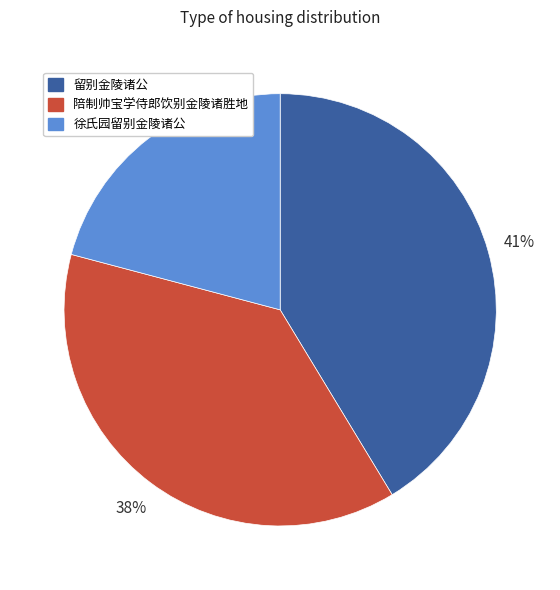

Which has a higher value, 陪制帅宝学侍郎饮别金陵诸胜地 or 留别金陵诸公?

留别金陵诸公